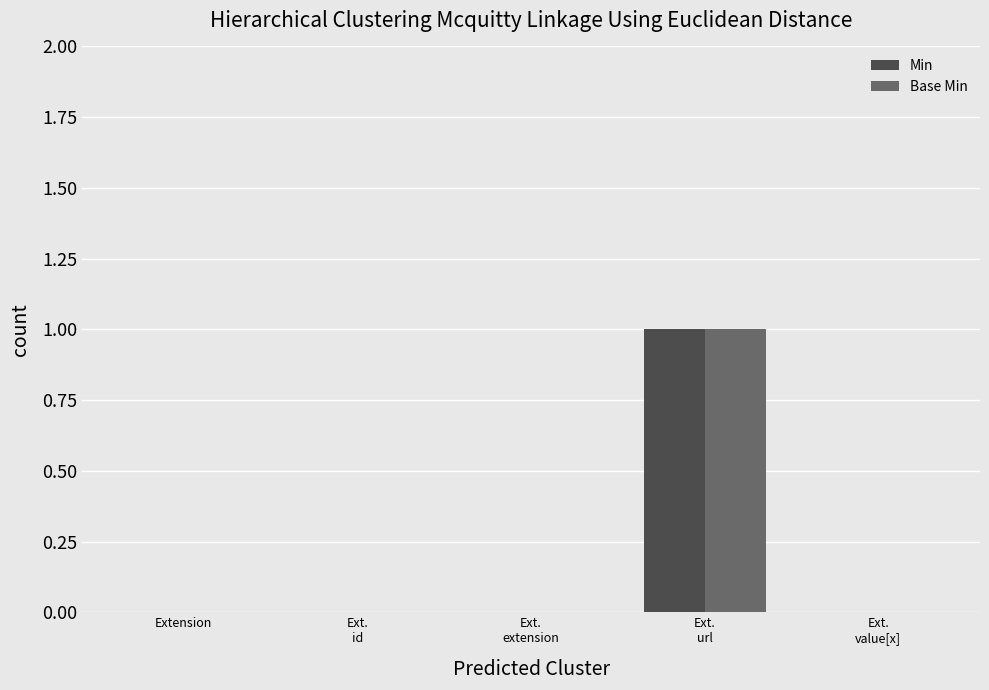

How many groups of bars are there?

5